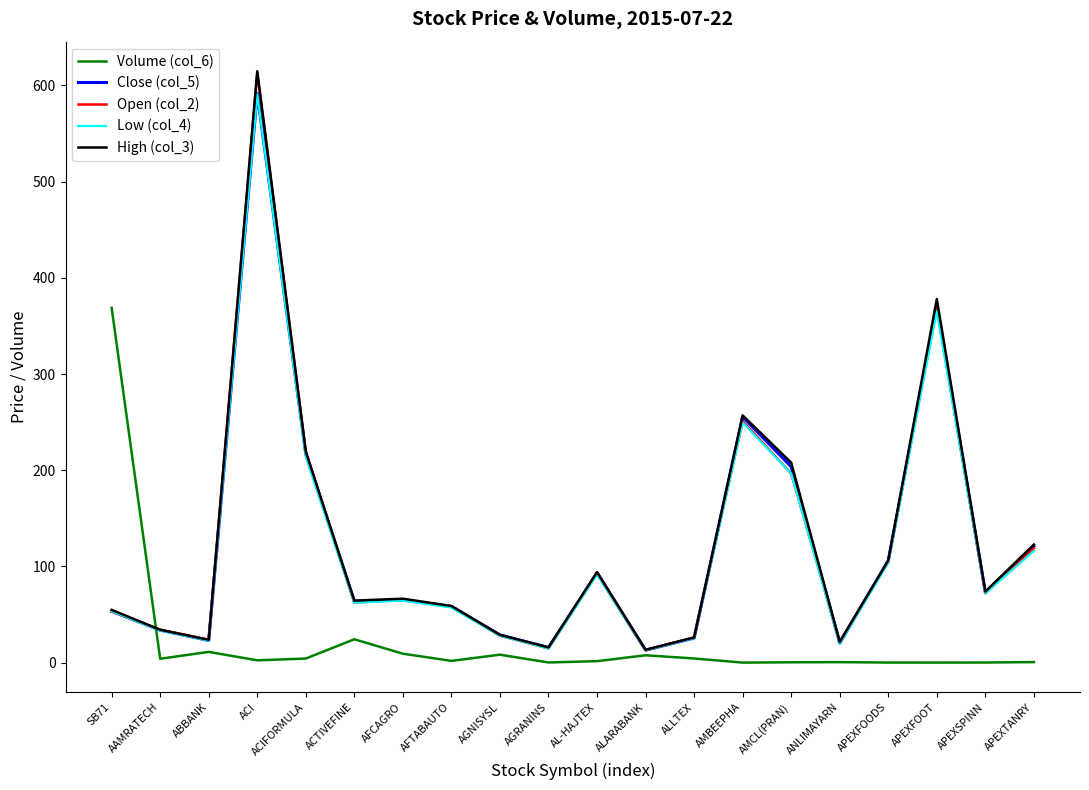

The Low (col_4) series shows 91.8 at AL-HAJTEX. True or false?

True